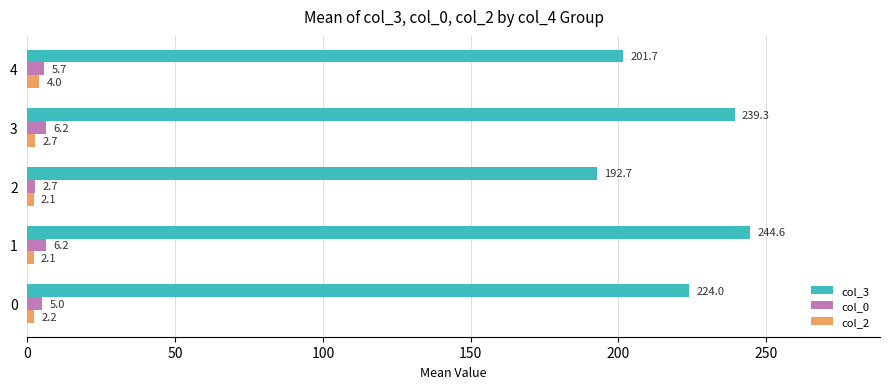

At which category is the sum across all series the highest?

1